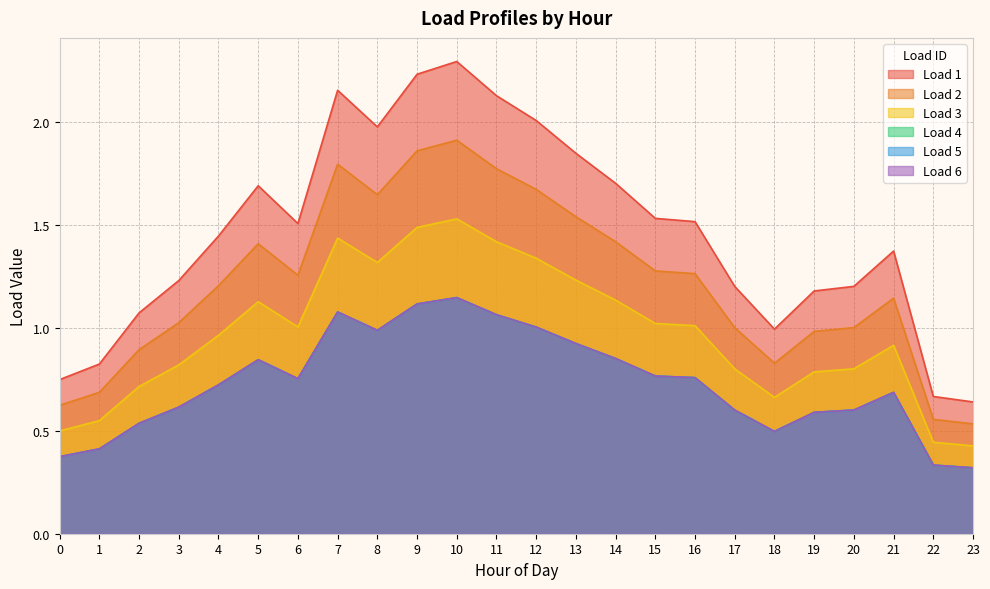

What is the maximum value for Load 6?

1.1